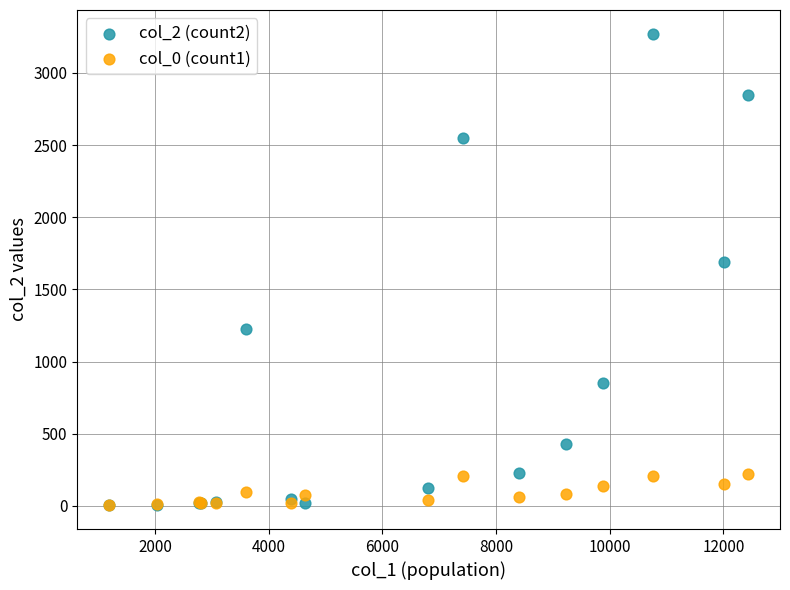

Across all series, what Y value is closest to 1638?

1690